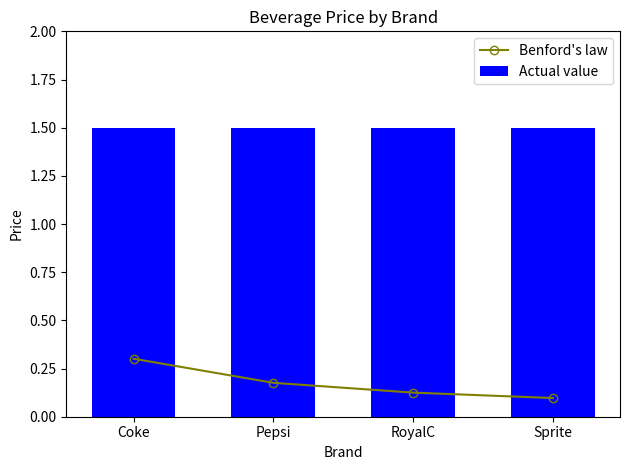

Reading left to right, extract all data points from this chart.

Benford's law: Coke=0.3	Pepsi=0.2	RoyalC=0.1	Sprite=0.1
Actual value: Coke=1.5	Pepsi=1.5	RoyalC=1.5	Sprite=1.5